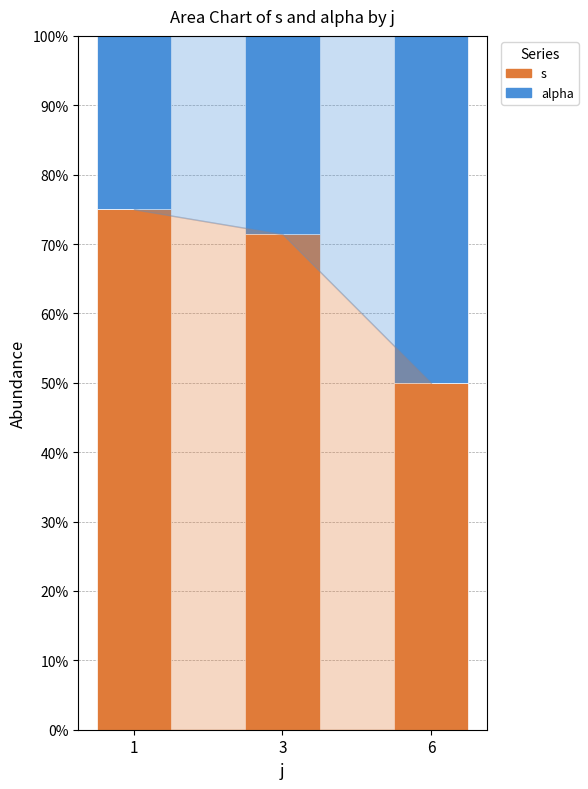

At 1, list the series in order from largest to smallest.

s, alpha